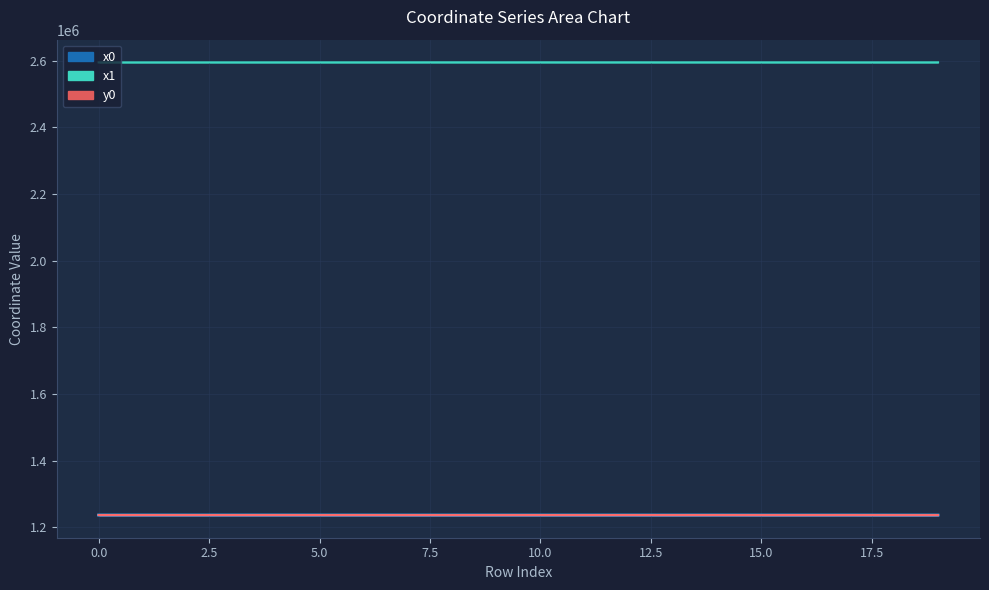

True or false: y1 has a value of 1884671.3 at 19.

False